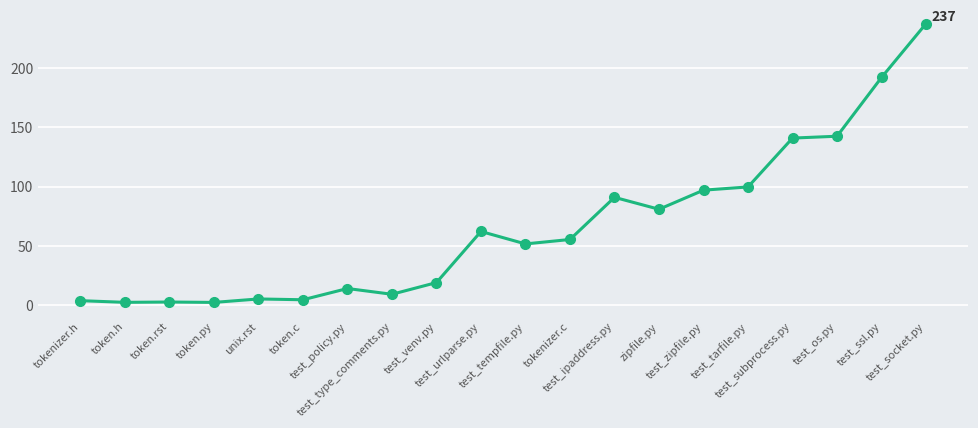

True or false: the data shows 80.9 at zipfile.py.

True